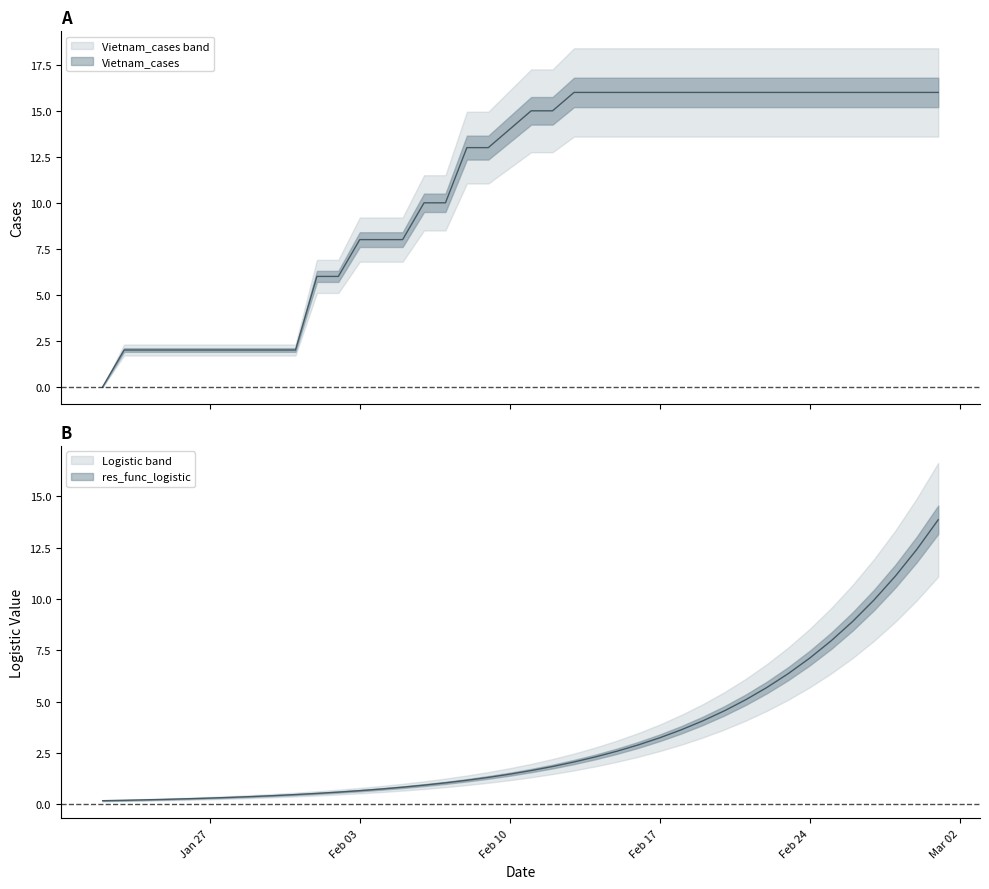

The value of Vietnam_cases at 2020-02-26 is 25.1. True or false?

False